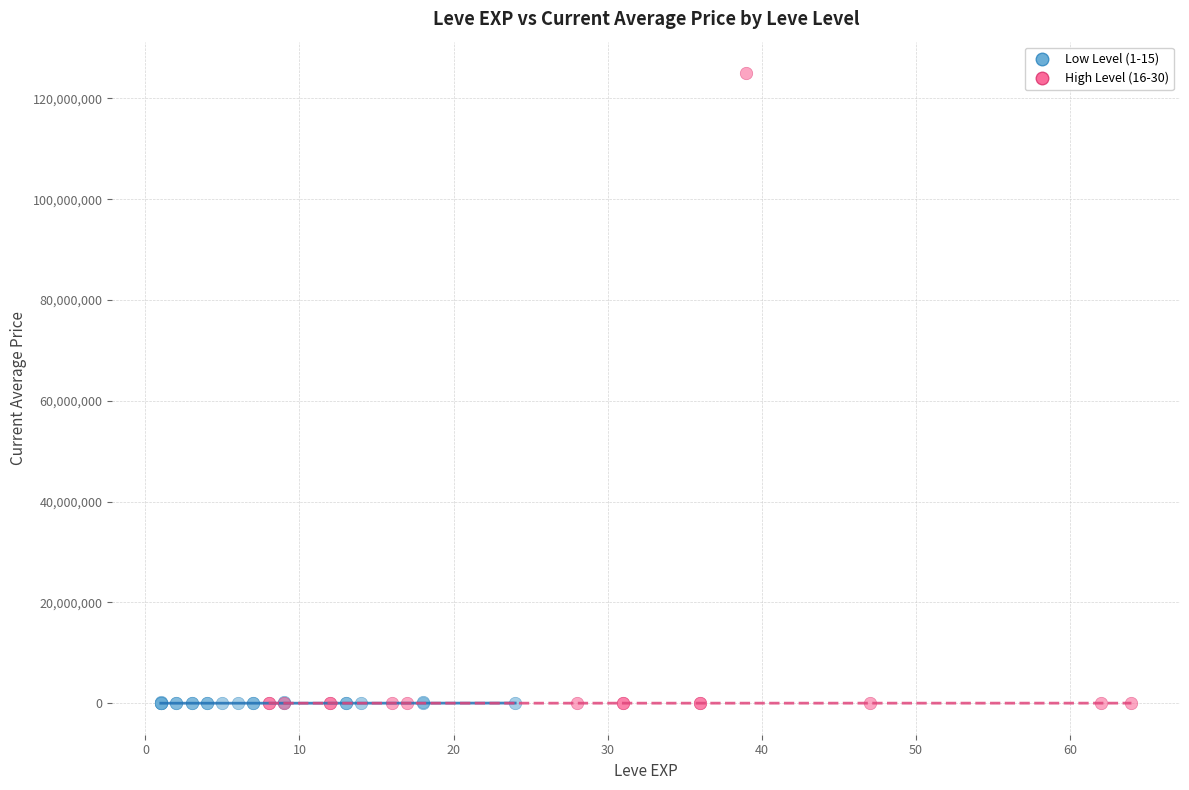

What are all the series names shown in the legend?

Low Level (1-15), High Level (16-30)